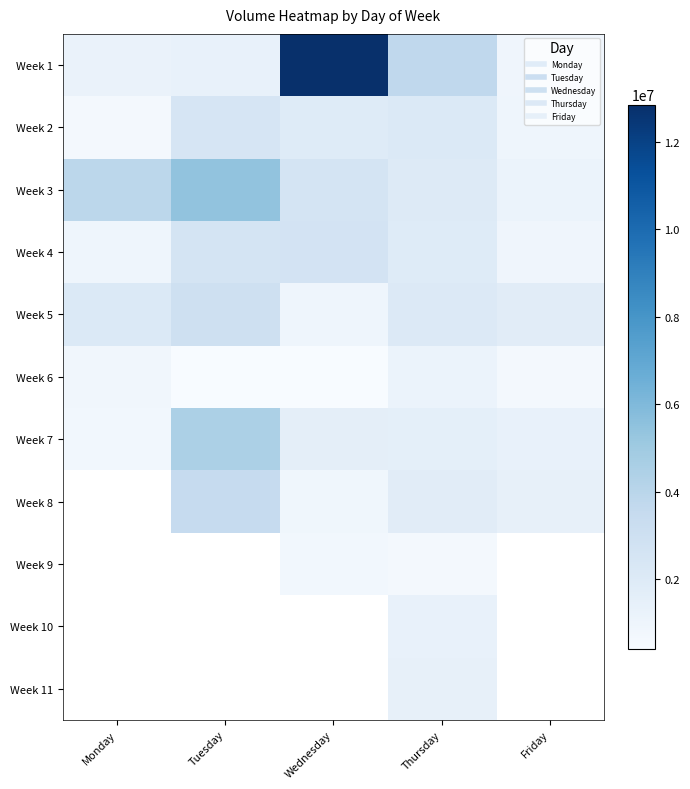

List the labels in order of Week 6 value, largest first.

Thursday, Monday, Friday, Tuesday, Wednesday